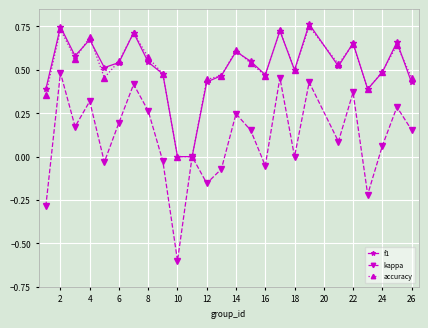

What is the minimum value shown in the chart?

-0.6